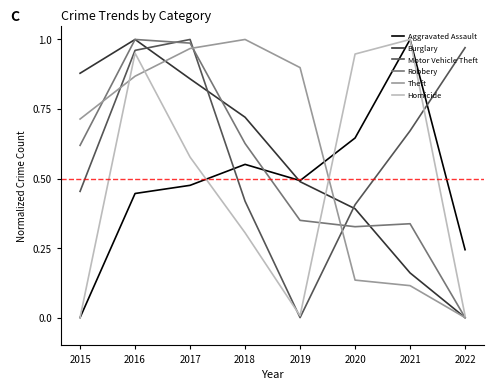

Where is the first local minimum for Aggravated Assault?

2019